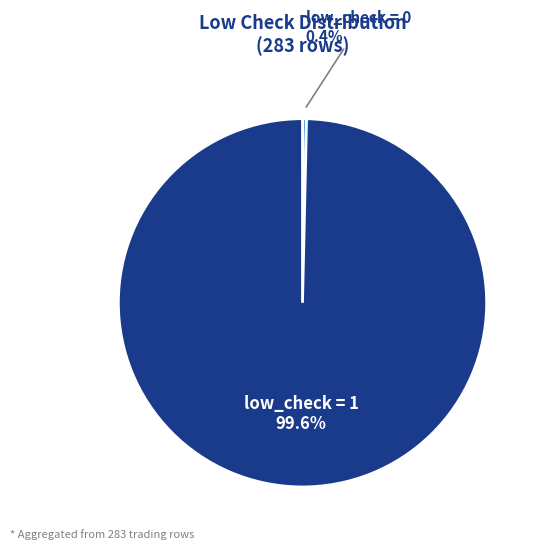

Which slice represents more than half of the pie?

low_check = 1